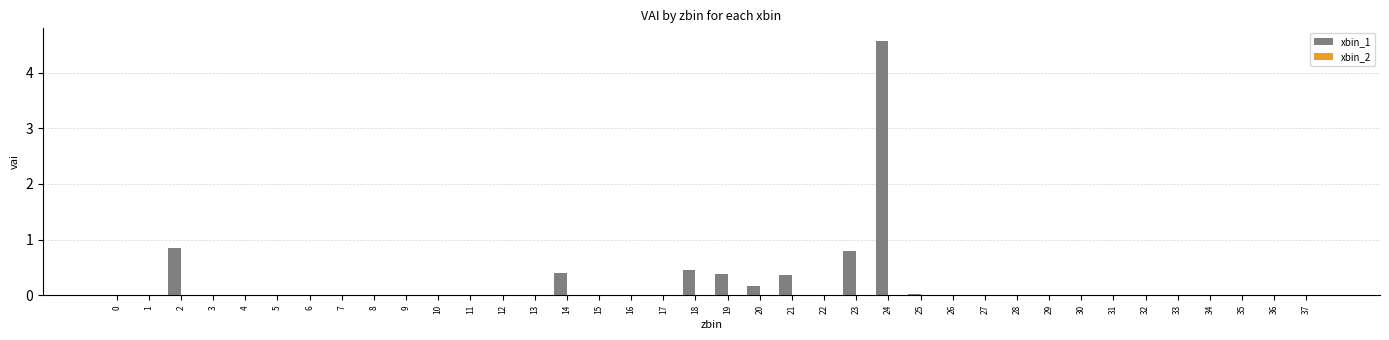

Which has a higher value, 18 or 33?

18